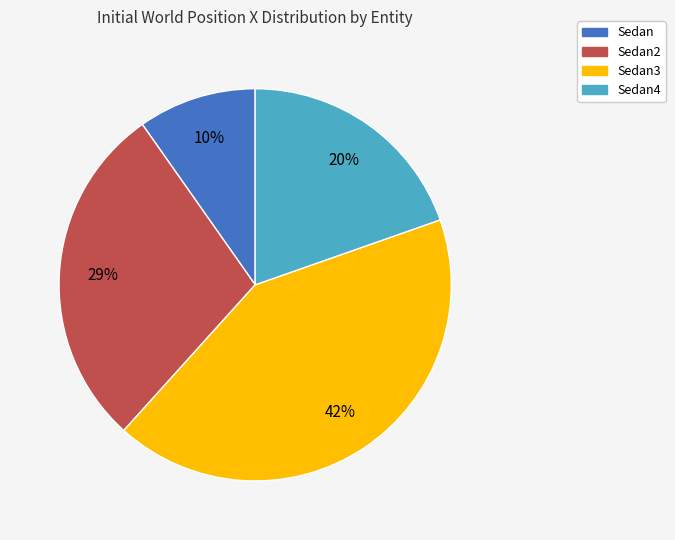

Is there any slice that represents more than half of the pie?

No